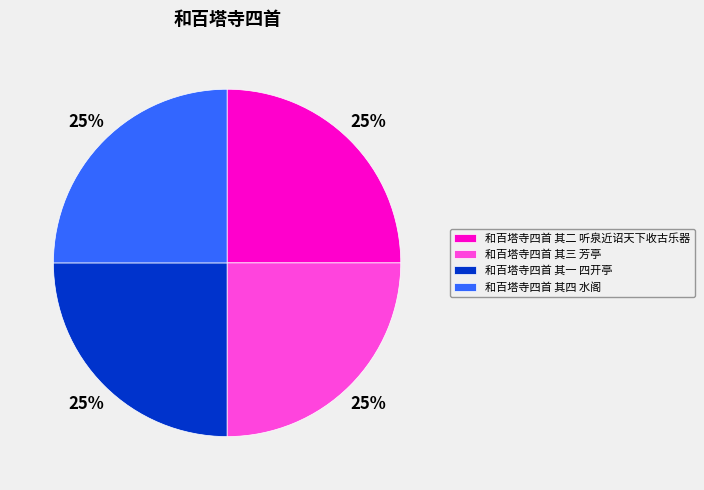

To the nearest percent, what percentage of the pie is 和百塔寺四首 其四 水阁?

25%